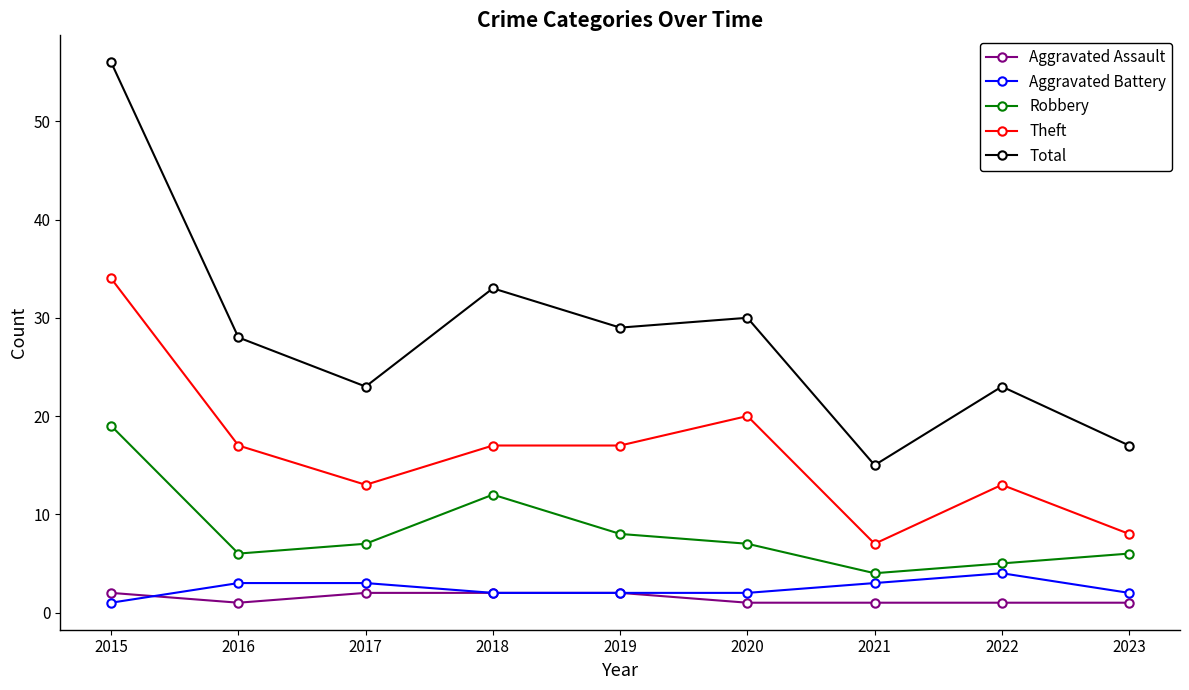

What is the difference between the maximum and minimum values in the Aggravated Assault series?

1